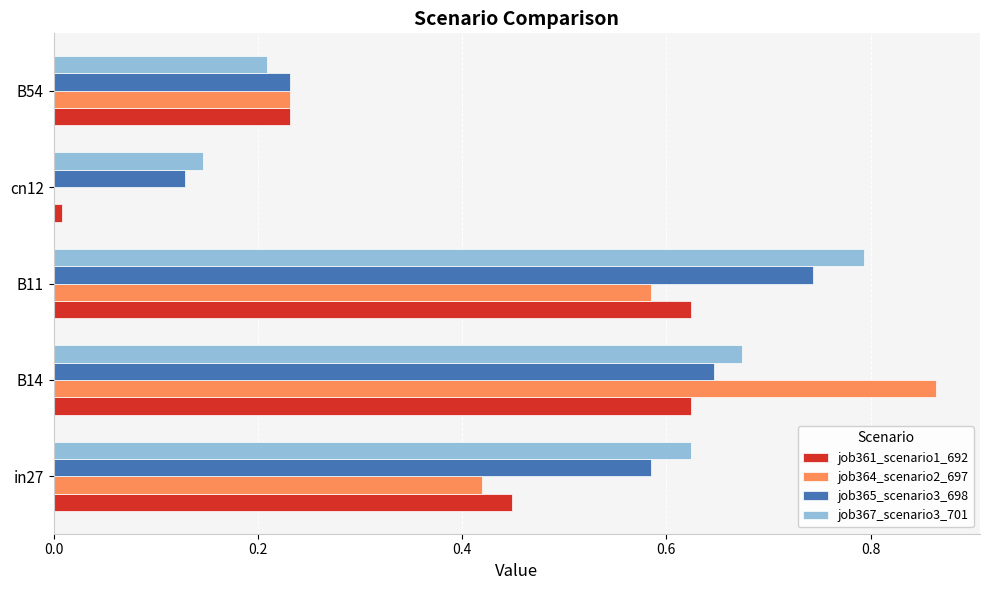

Which series changed the most between in27 and B54?

job367_scenario3_701